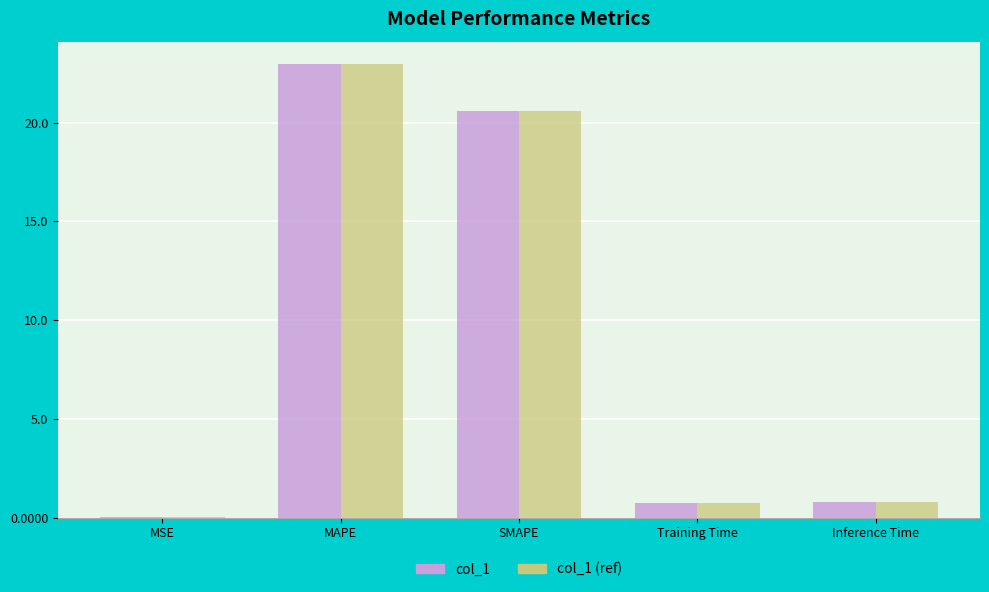

Which category has the highest value across all series?

MAPE